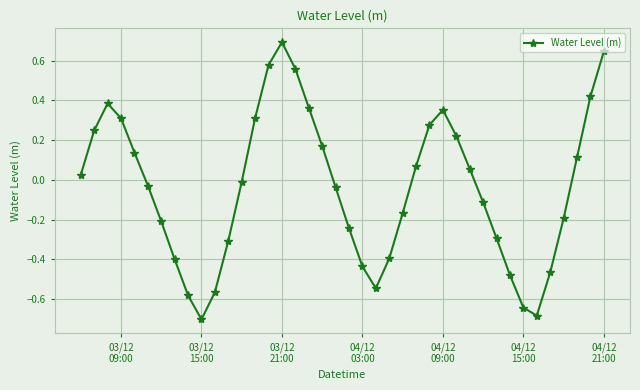

What is the difference between the maximum and minimum values?

1.4